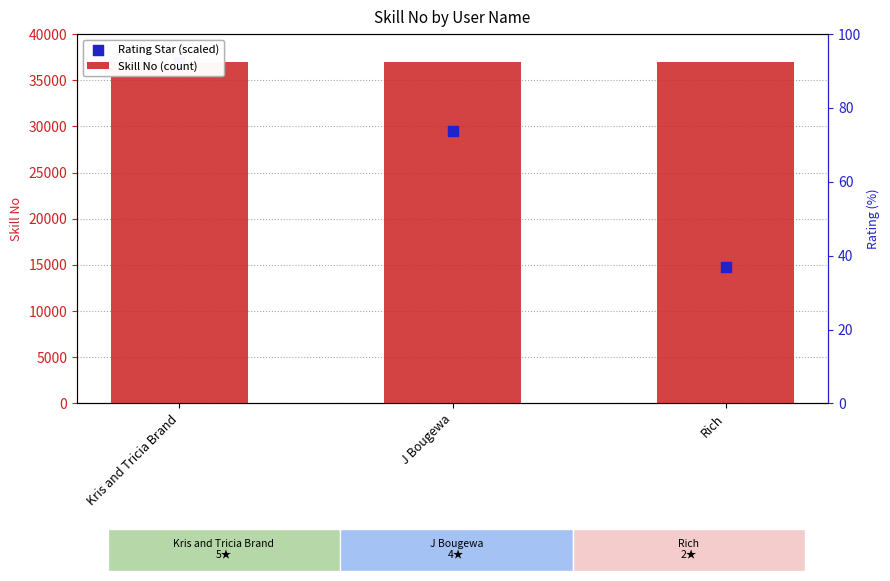

Which series has the largest total across all categories?

Skill No (count)